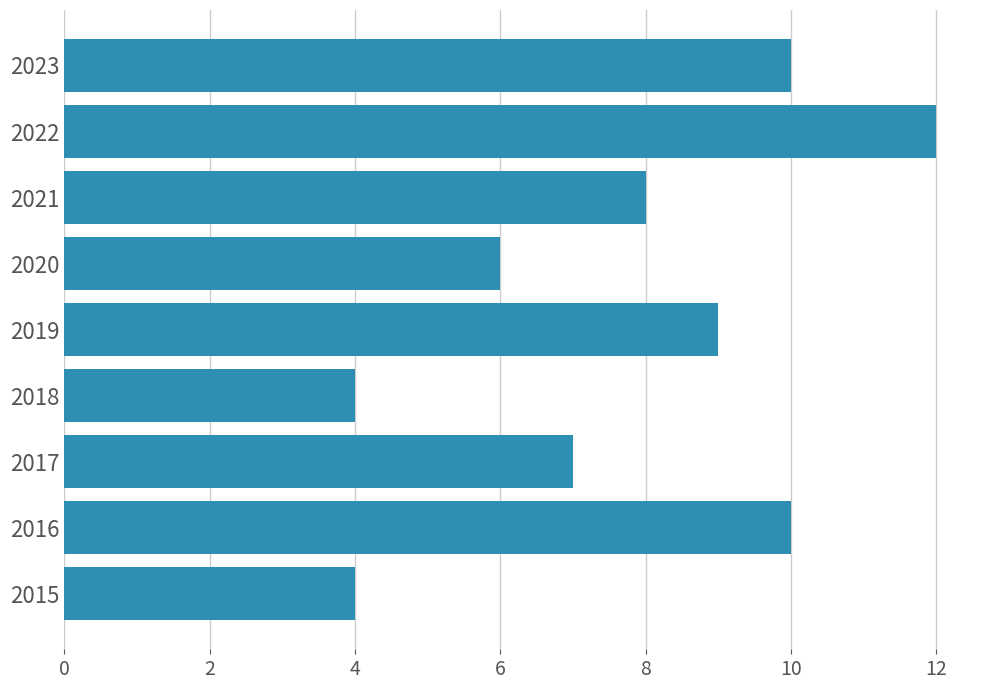

What is the sum of all values?

70